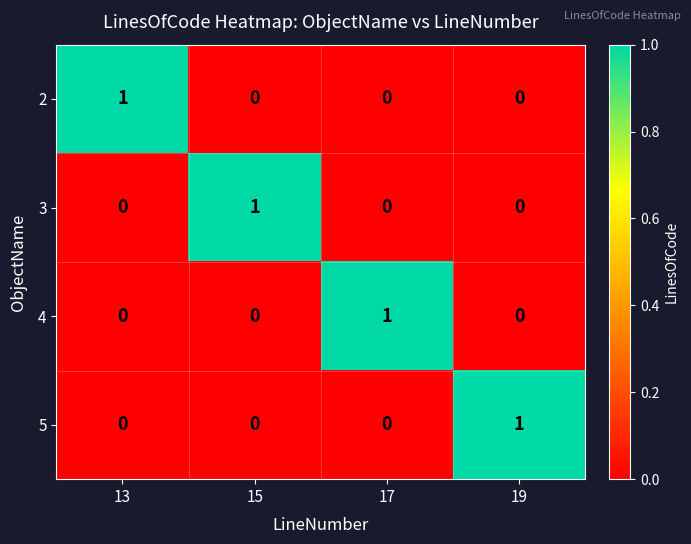

Count the 3 values in the range 0 to 1.

4